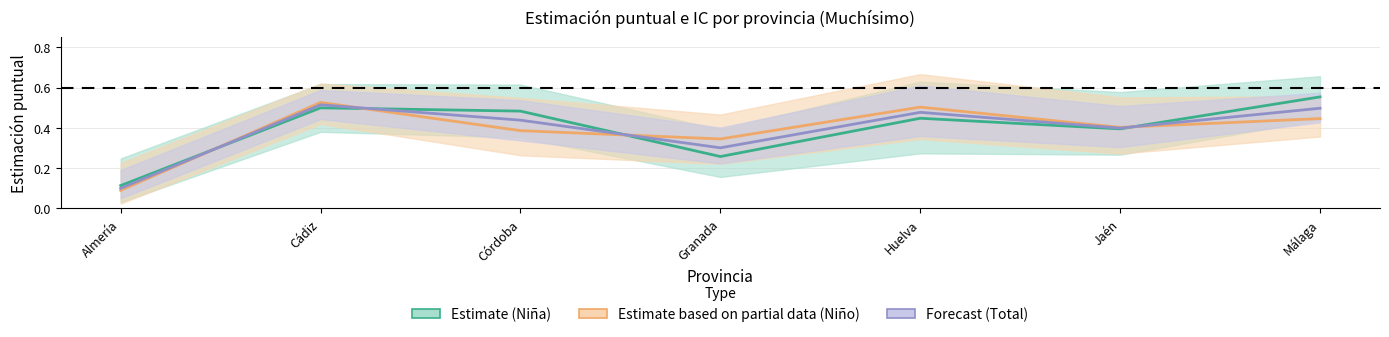

At which category does Estimate (Niña) reach its first local peak?

Cádiz